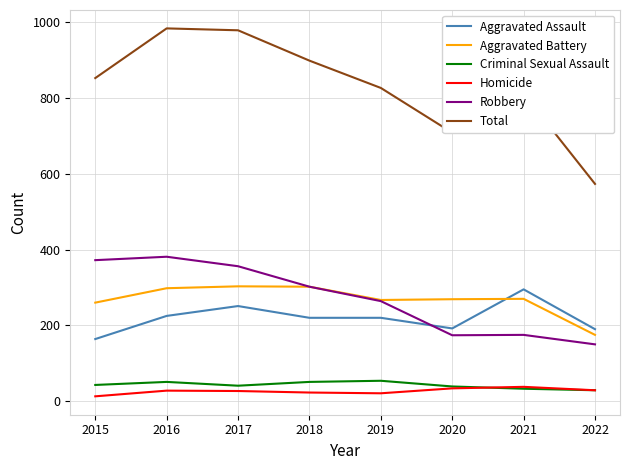

Which series has the largest range (max minus min)?

Total